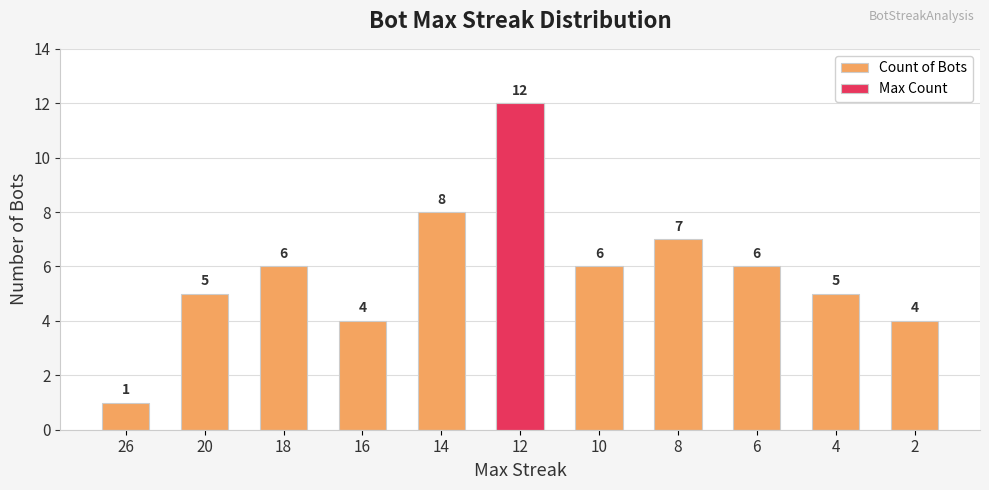

What is the difference between the maximum and minimum values in the Count of Bots series?

11